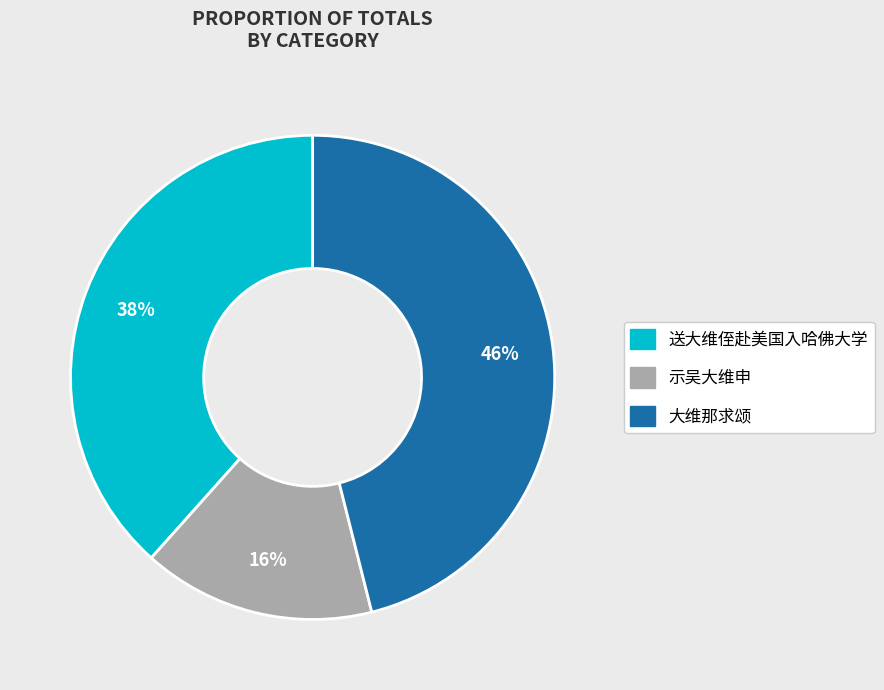

Rank the categories by value from lowest to highest.

示吴大维申, 送大维侄赴美国入哈佛大学, 大维那求颂